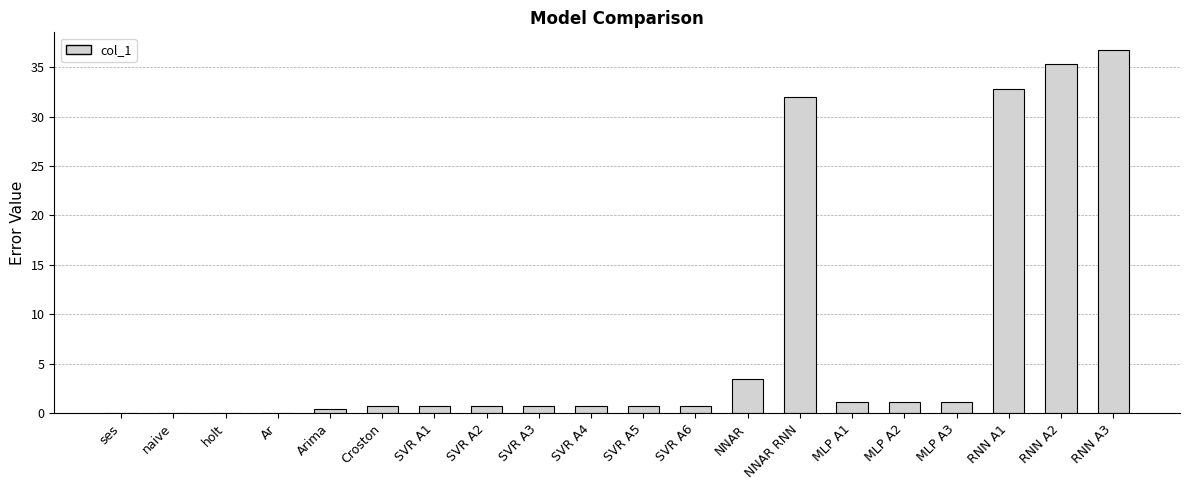

Is it true that the value at RNN A1 is 32.8?

True